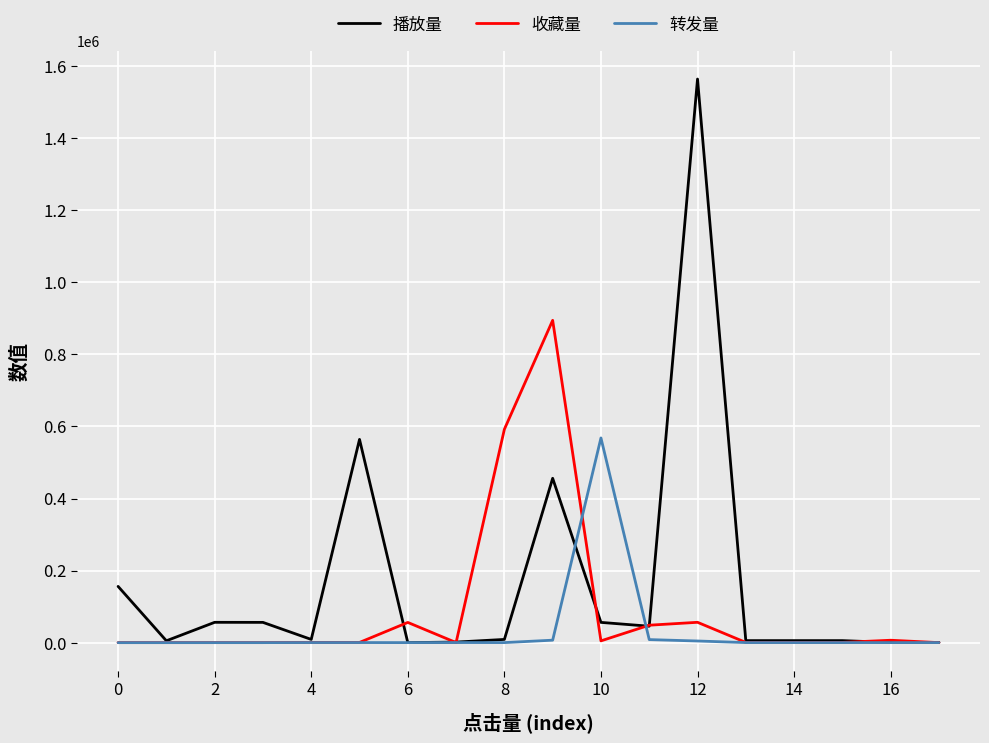

Rank the series by their average value, from highest to lowest.

播放量, 收藏量, 转发量